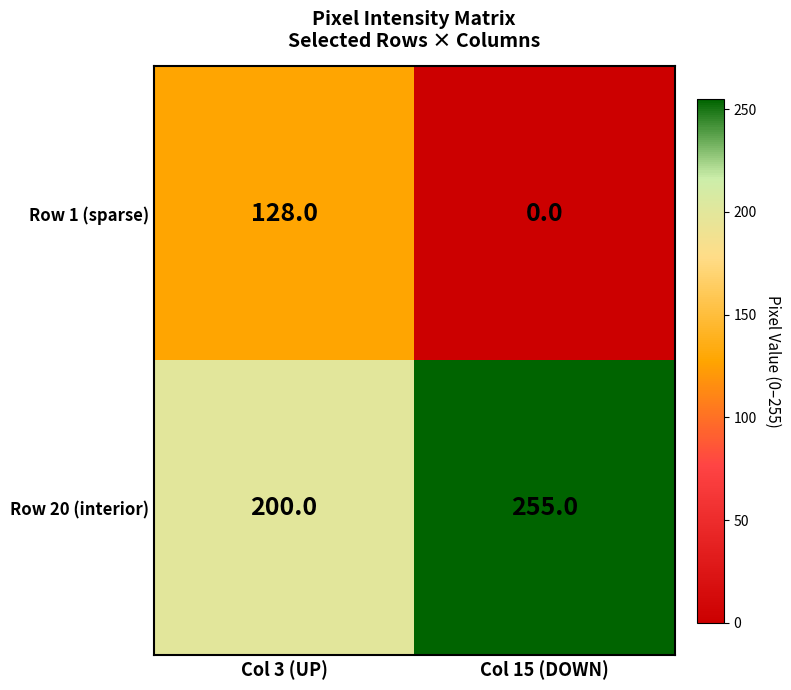

What is the maximum value shown in the chart?

255